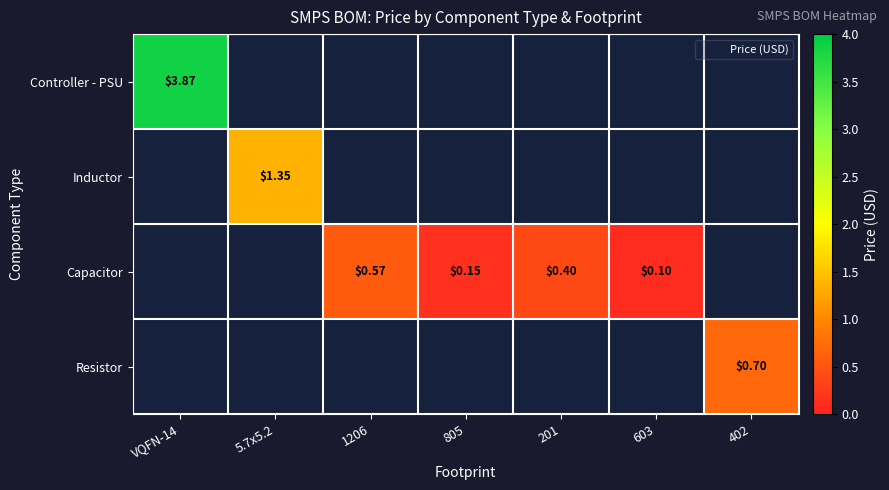

How many positive values does the Inductor series have?

1